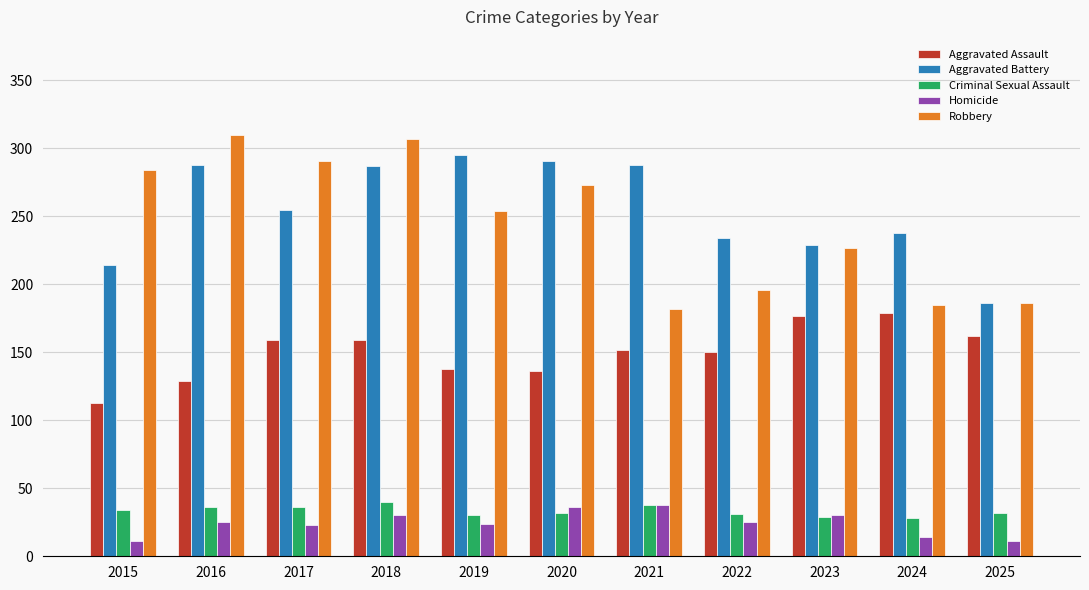

What is the difference between the highest and lowest values at 2022?

209